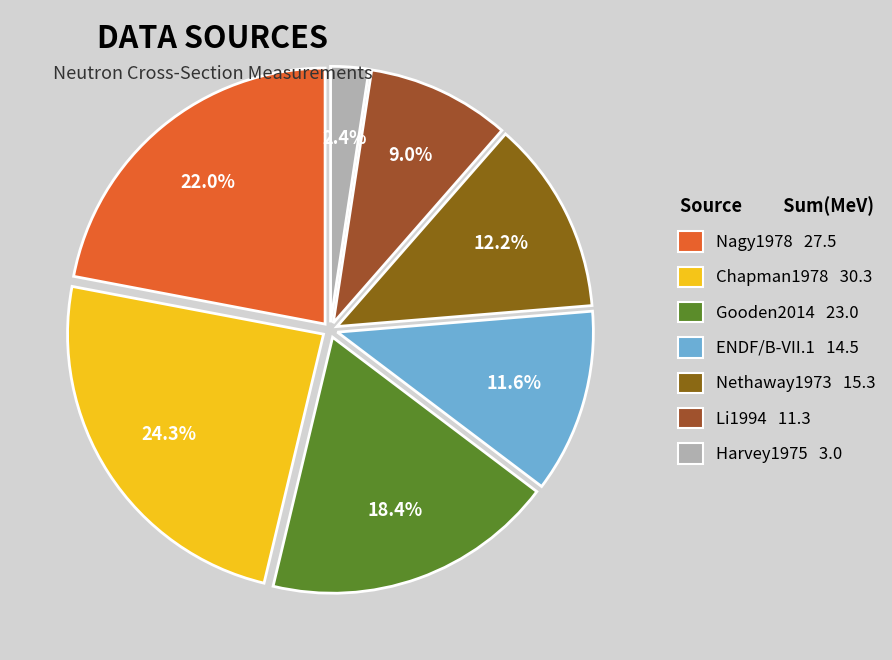

Which has a higher value, Chapman1978 or ENDF/B-VII.1?

Chapman1978